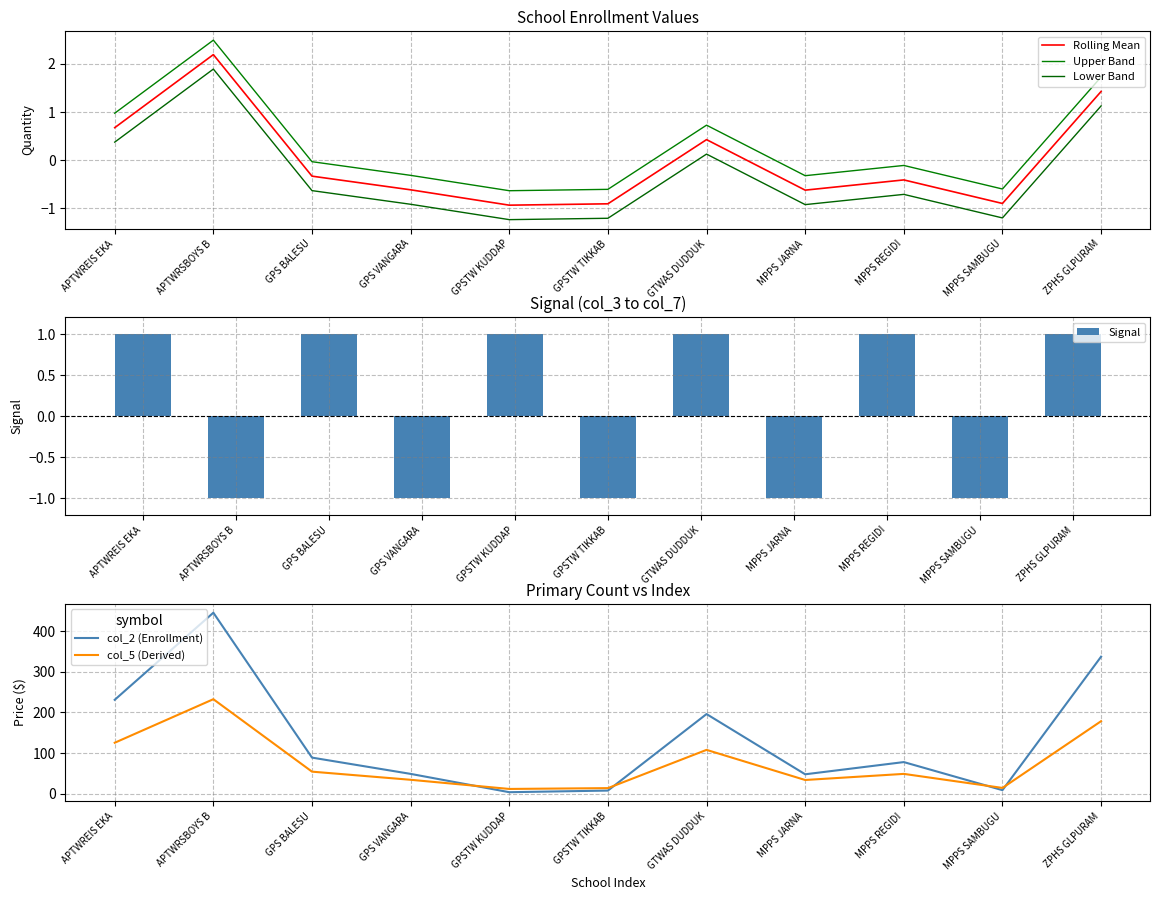

What is the total value across all series at GTWAS DUDDUK?

306.3